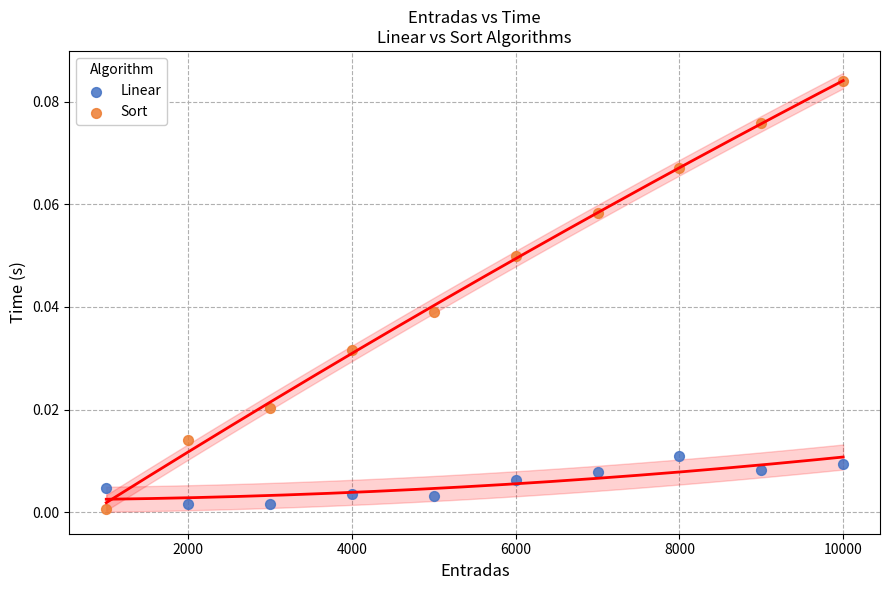

Which series contains the highest Y value?

Sort